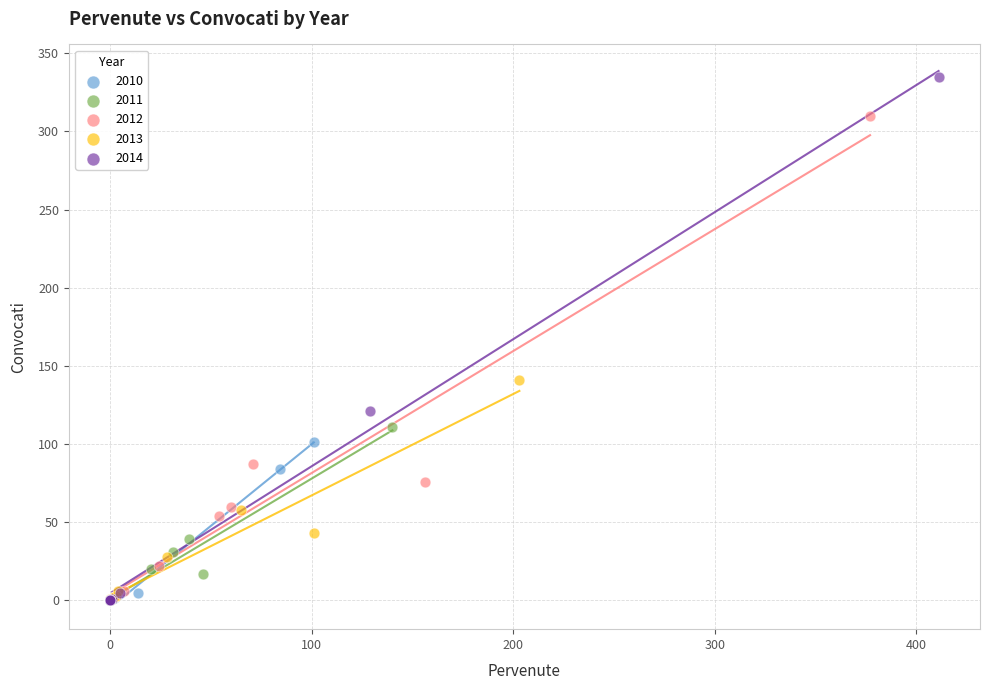

What are all the series names shown in the legend?

2010, 2011, 2012, 2013, 2014